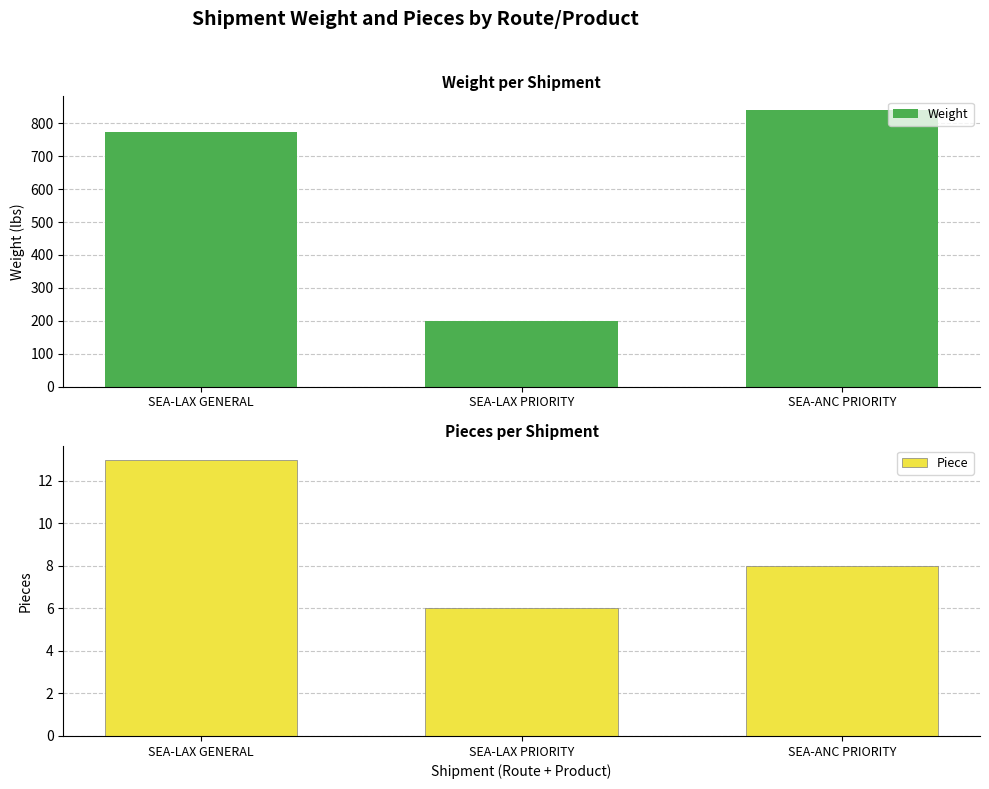

At which category is the sum across all series the highest?

SEA-ANC PRIORITY